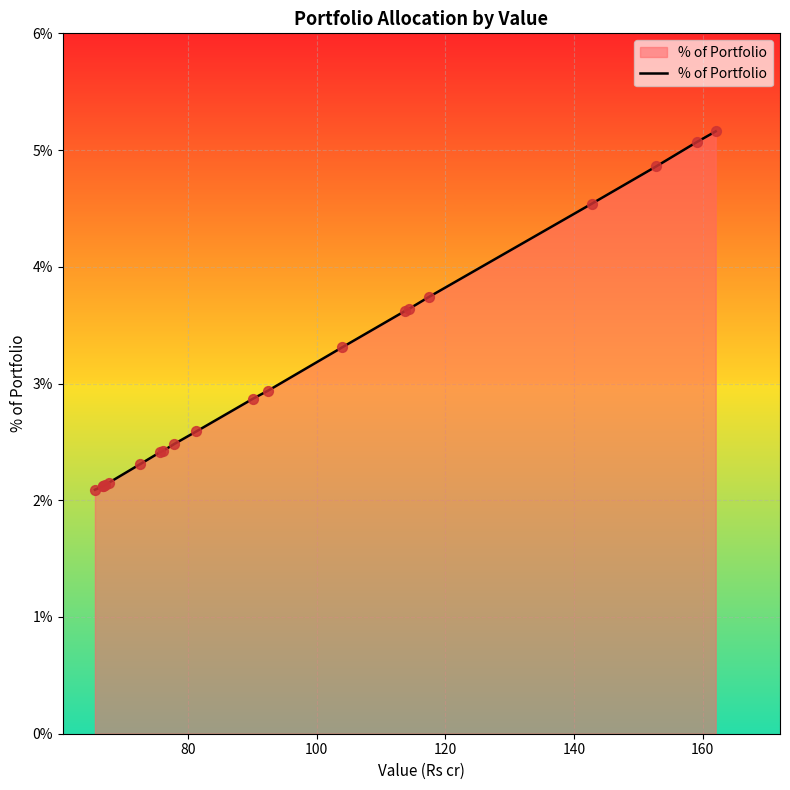

What is the minimum value shown in the chart?

2.1